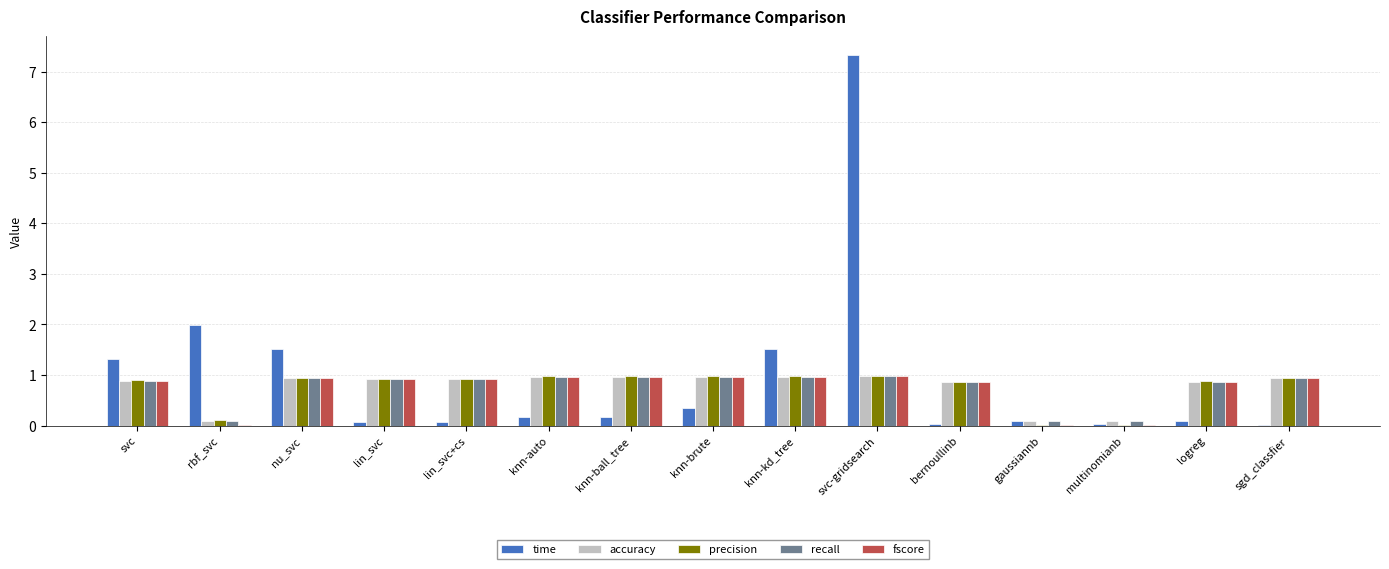

Which series changed the most between nu_svc and logreg?

time